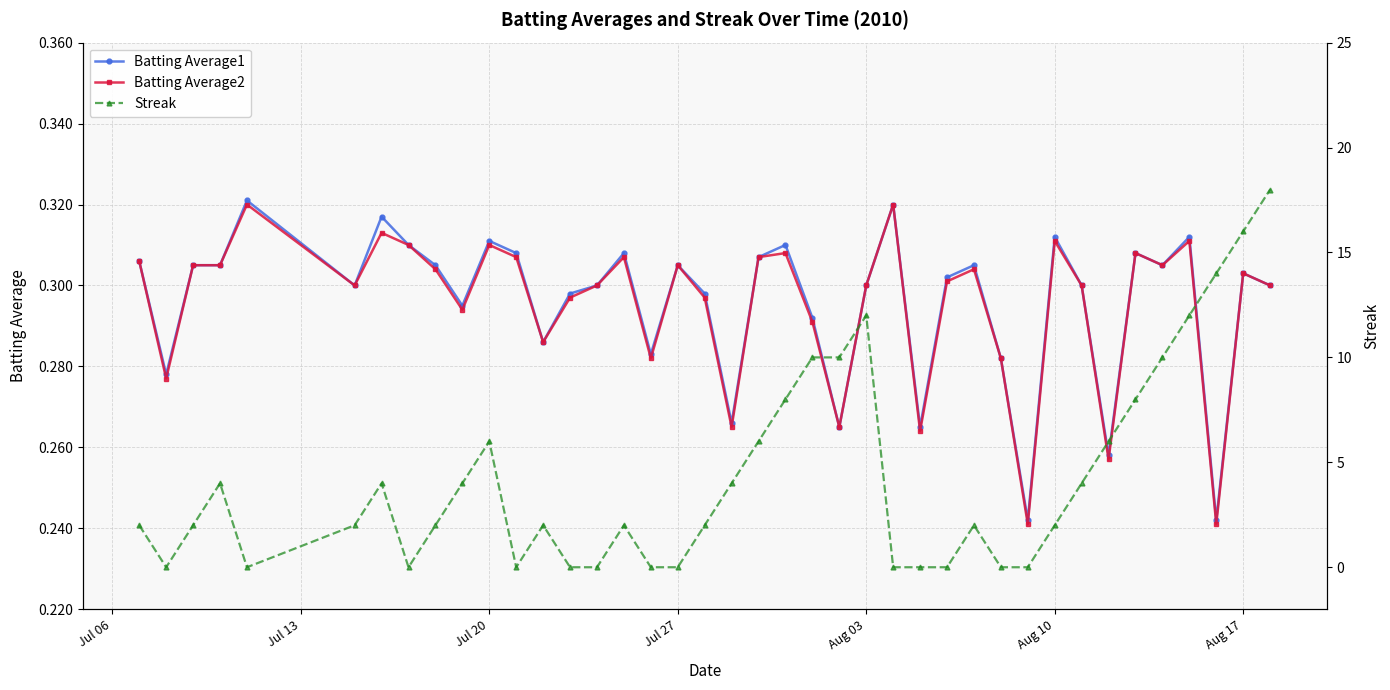

Count the Batting Average1 values in the range 0 to 1.

40